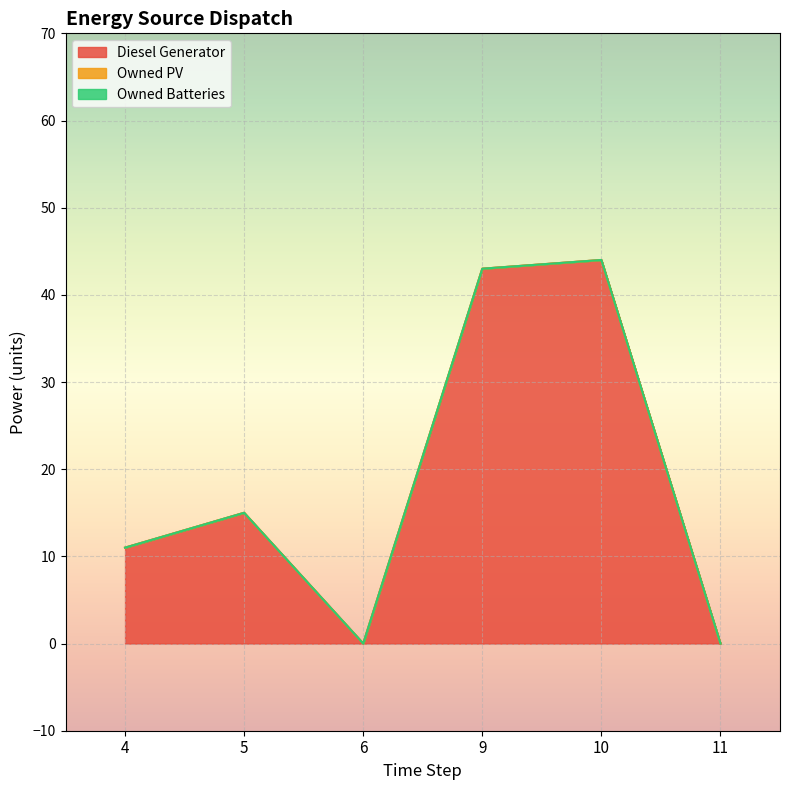

At how many categories does at least one series exceed 5?

4